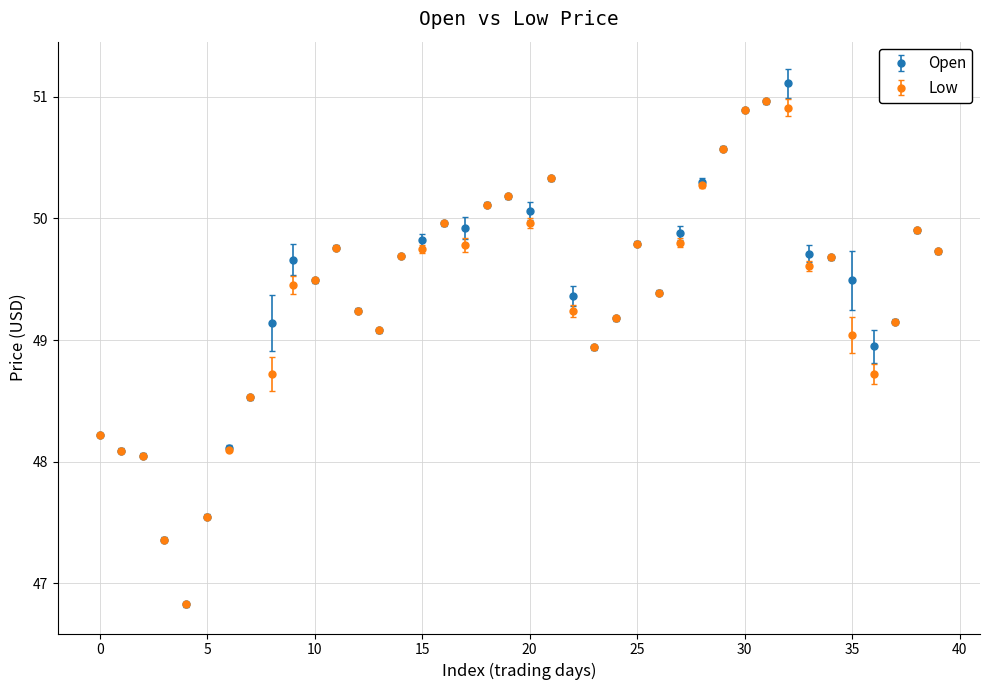

What are all the series names shown in the legend?

Open, Low